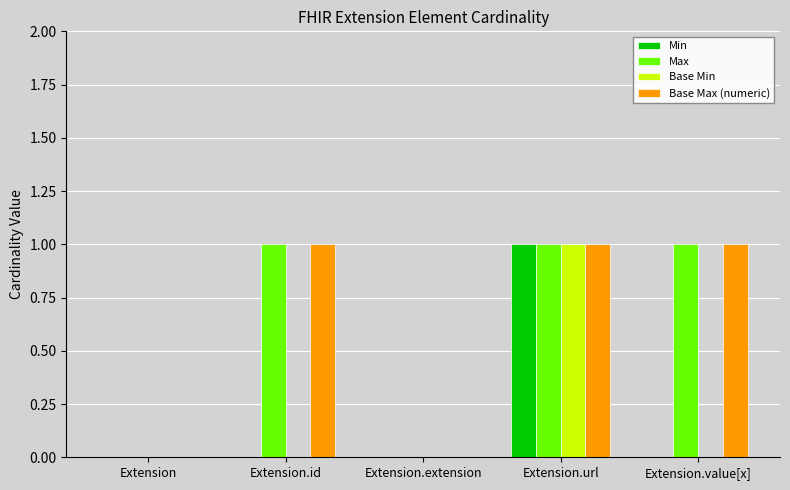

Read the Base Max (numeric) value at Extension.value[x].

1